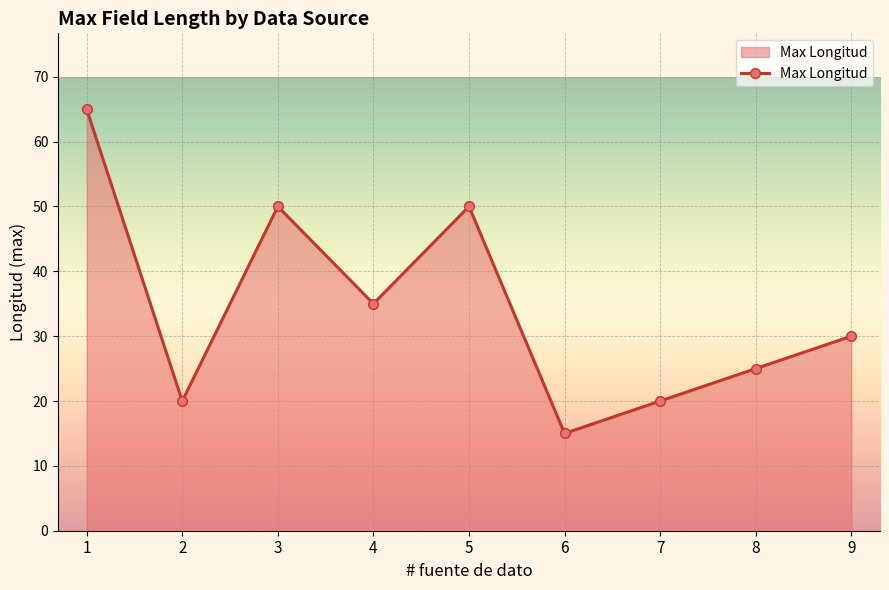

Between 8 and 5, which is larger?

5